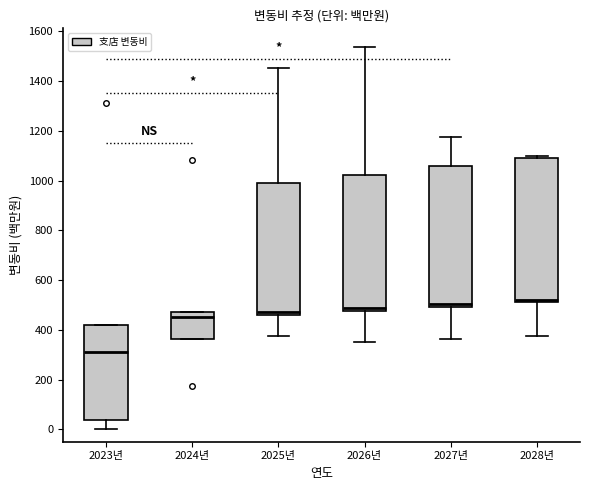

Reading left to right, transcribe this box plot: for each box, give where its median line is, the range the box spans, and where its two whiskers end, as read against the y-axis. The values are not printed on the chart, so give them approximately, as read against the axis.

2023년: median 320, box 40 to 420, whiskers 0 to 420
2024년: median 460, box 360 to 480, whiskers 360 to 480
2025년: median 480, box 460 to 980, whiskers 380 to 1460
2026년: median 480 (just above the box's lower edge), box 480 to 1020, whiskers 340 to 1540
2027년: median 500 (just above the box's lower edge), box 500 to 1060, whiskers 360 to 1180
2028년: median 520 (just above the box's lower edge), box 520 to 1100, whiskers 380 to 1100 (just above the box's upper edge)